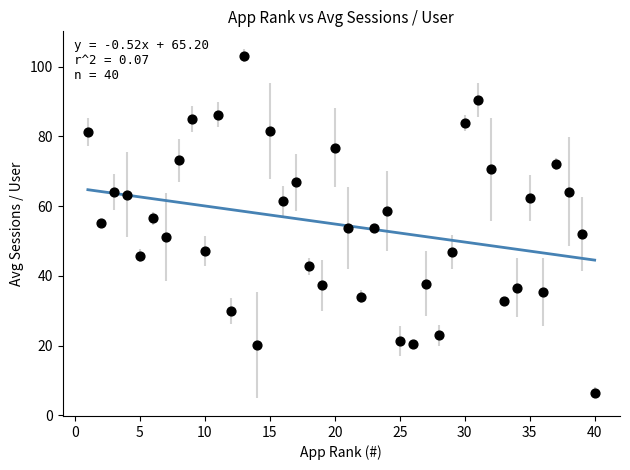

What is the range of Y values (max minus min)?

96.6